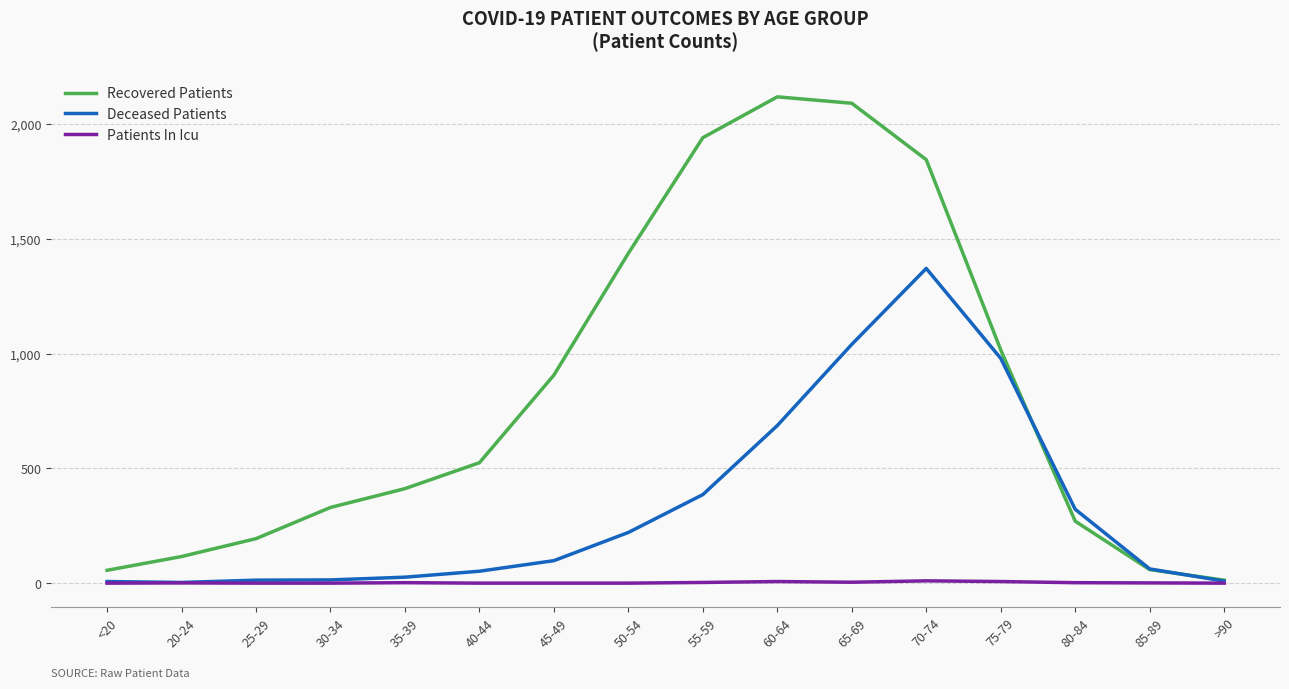

Is the value of Recovered Patients at 25-29 greater than the value of Patients In Icu at 60-64?

Yes